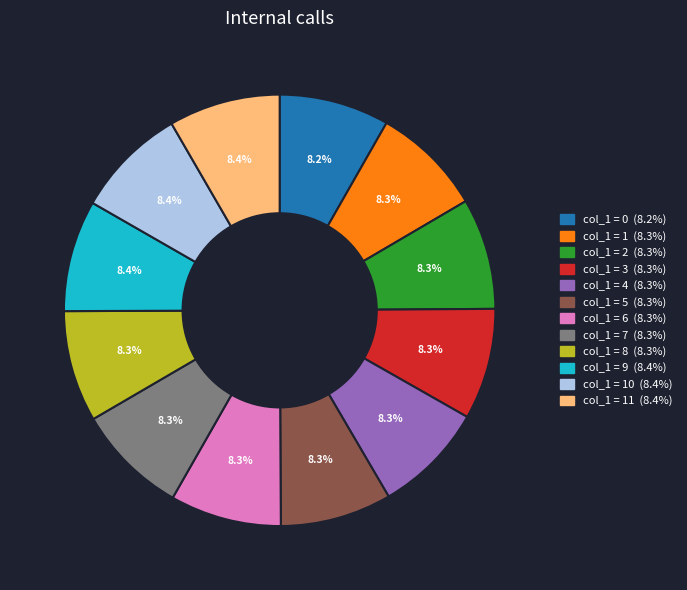

Is there any slice that represents more than half of the pie?

No